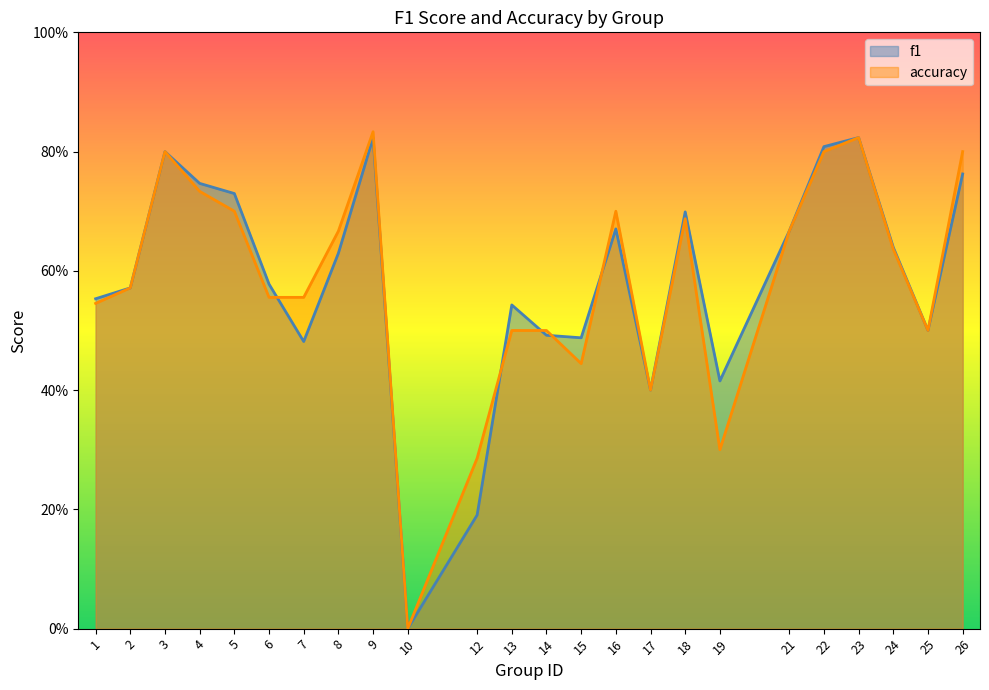

At which category does accuracy reach its first local valley?

10